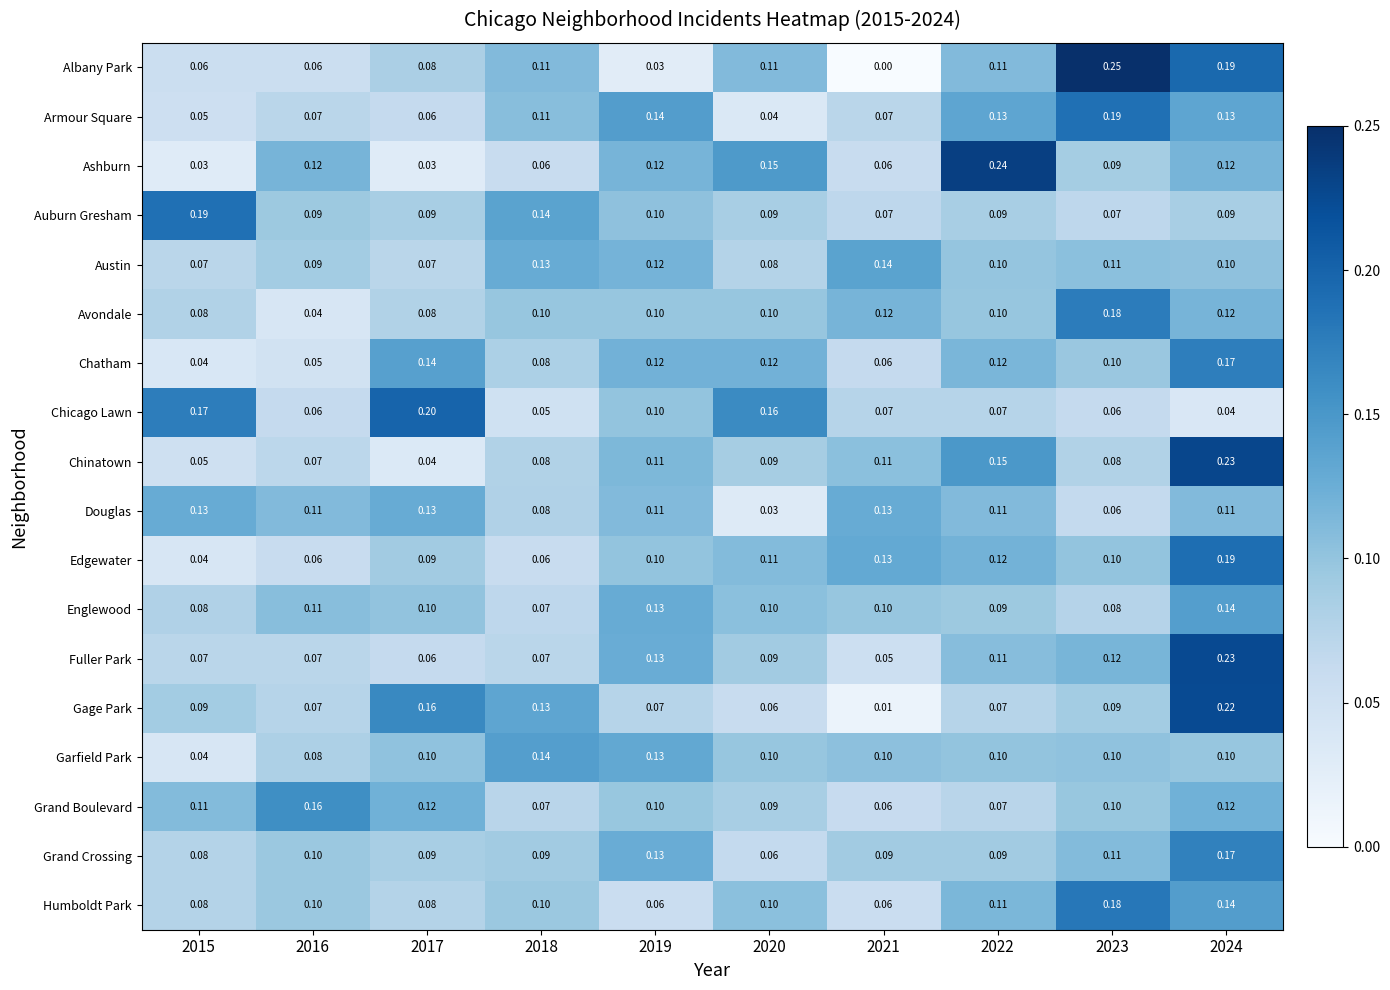

Which series has the widest spread of values?

Albany Park